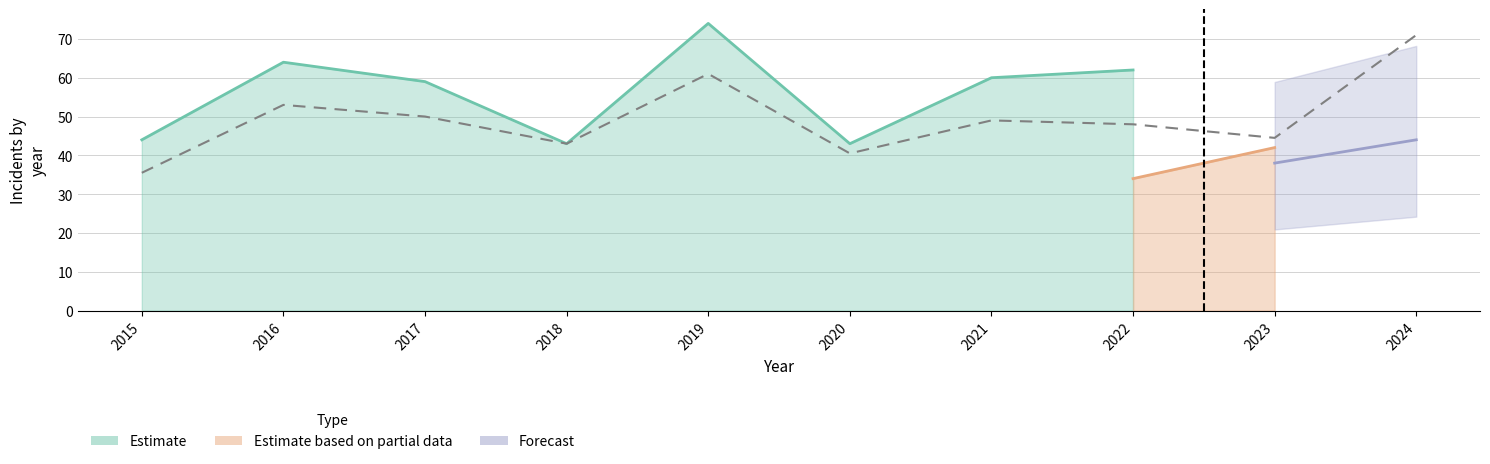

At which category does Garfield Park reach its first local valley?

2018